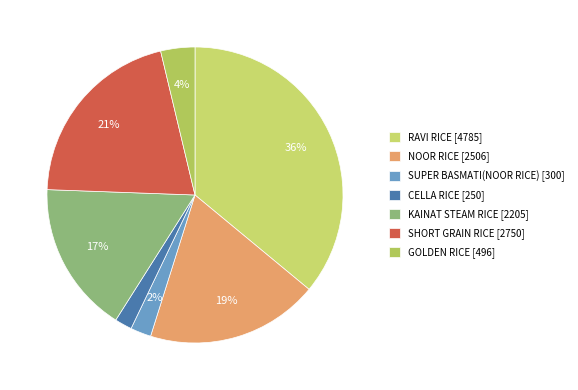

Does any single category account for the majority?

No